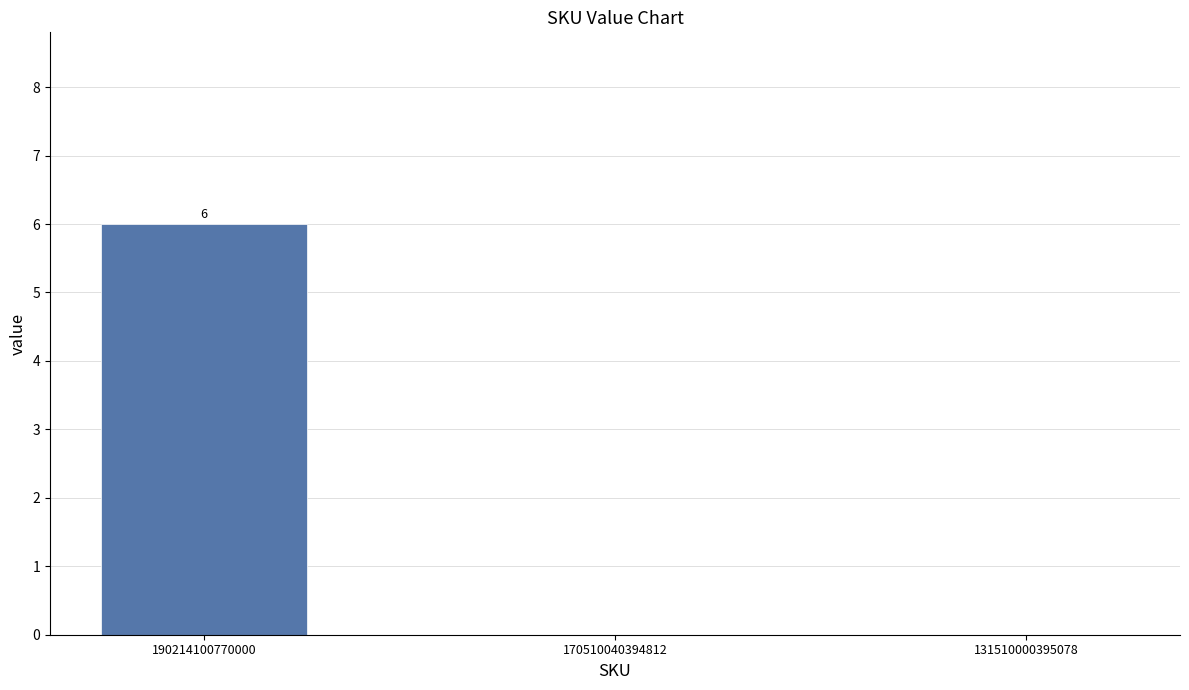

Reading left to right, list all the values displayed in this chart.

6	0	0